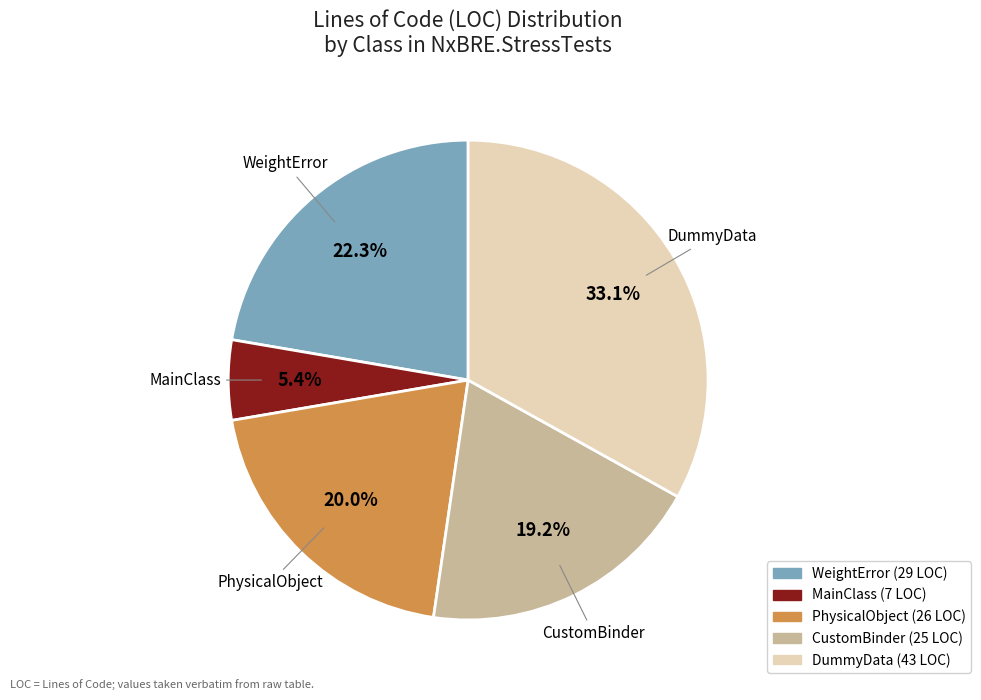

How many slices are in this pie chart?

5